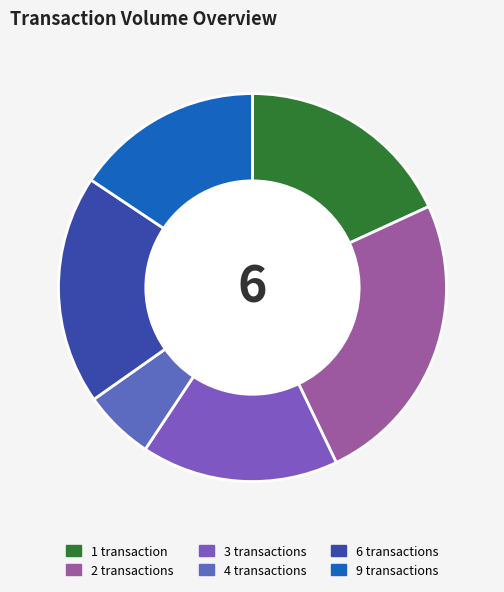

Which slice is the largest?

2 transactions